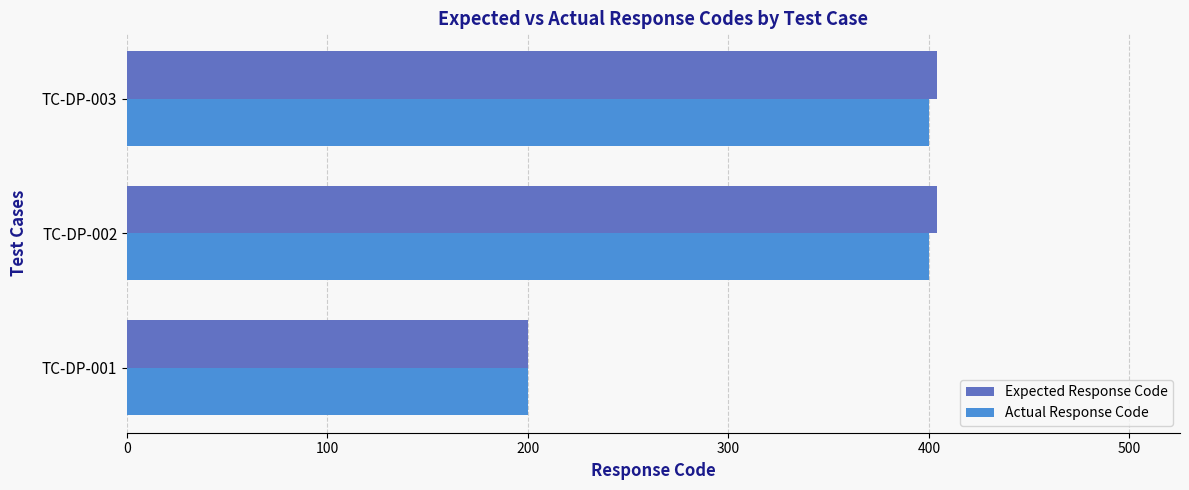

Count the Actual Response Code values in the range 200 to 400.

3